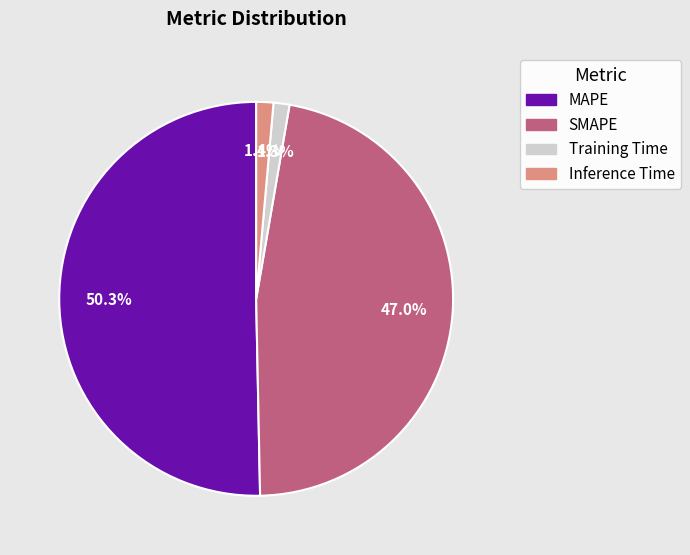

Combined, do MAPE and Training Time account for over 50%?

Yes